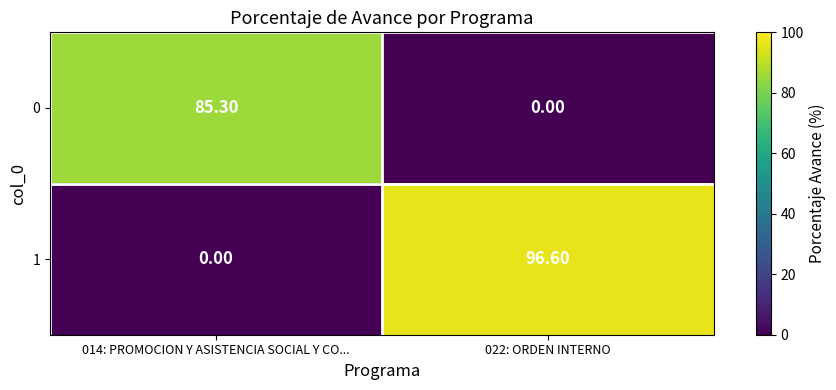

What is the sum of the 0 values at 014: PROMOCION Y ASISTENCIA SOCIAL Y CO... and 022: ORDEN INTERNO?

85.3